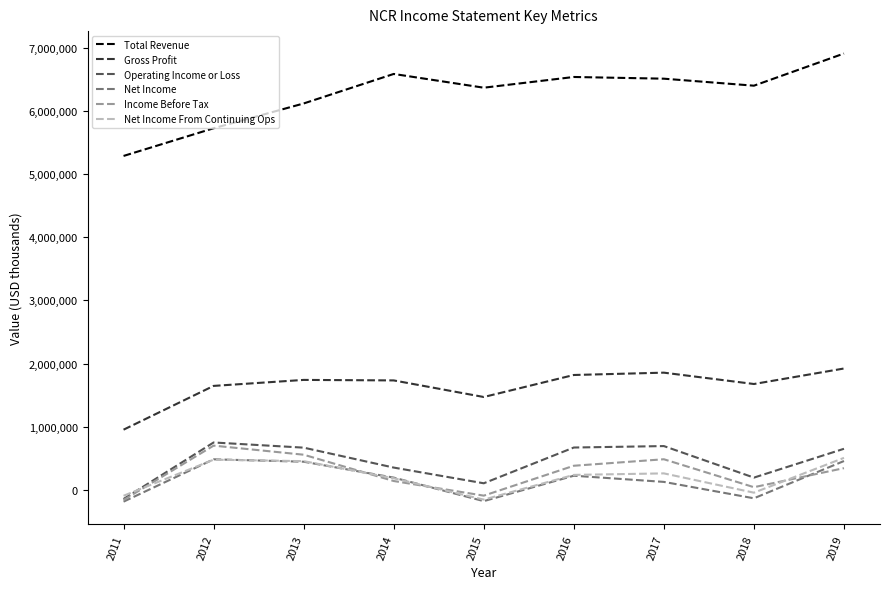

True or false: Net Income and Income Before Tax intersect in this chart.

True